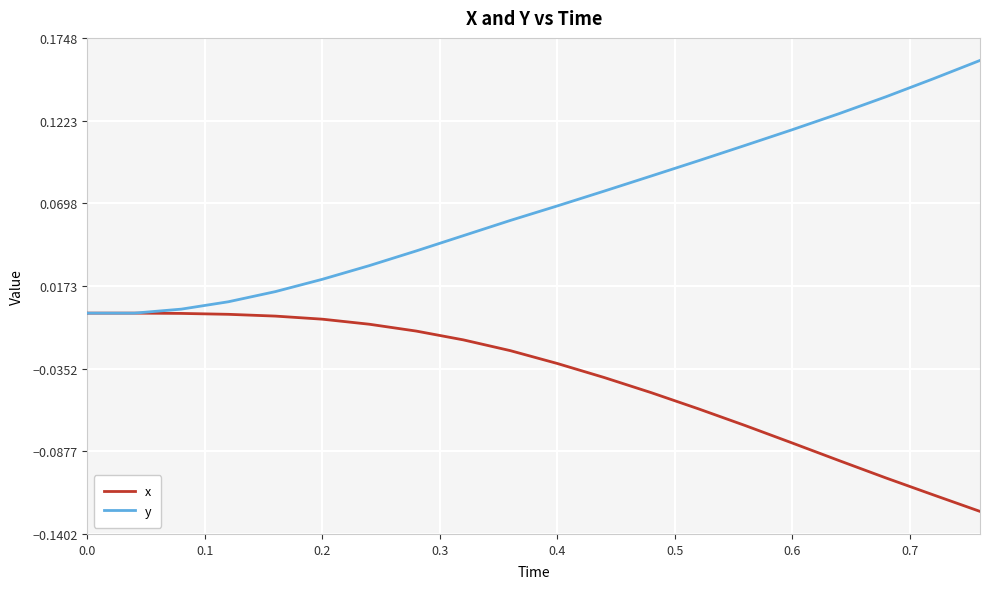

Which series has the largest range (max minus min)?

y